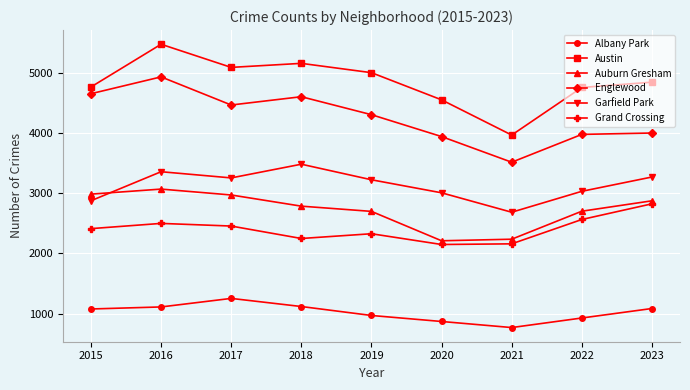

List the series in order of their peak value, lowest first.

Albany Park, Grand Crossing, Auburn Gresham, Garfield Park, Englewood, Austin